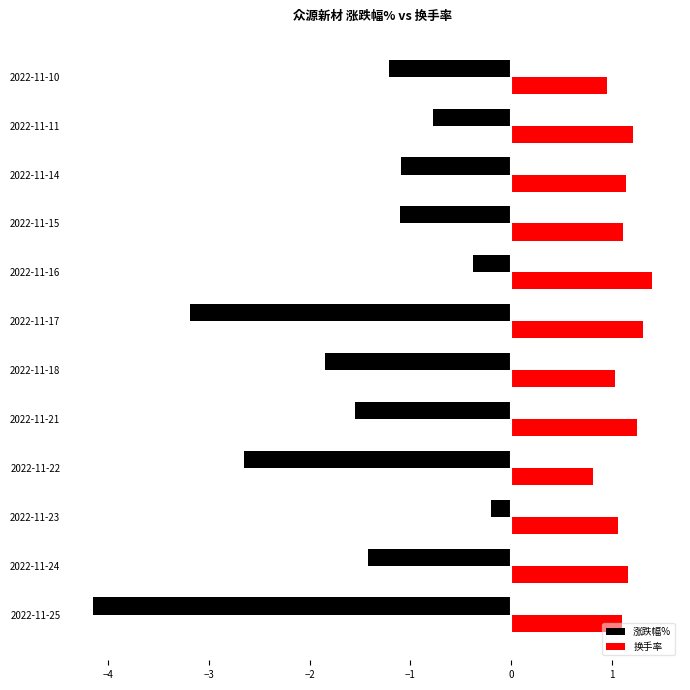

What is the difference between the highest and lowest values at 2022-11-16?

1.8